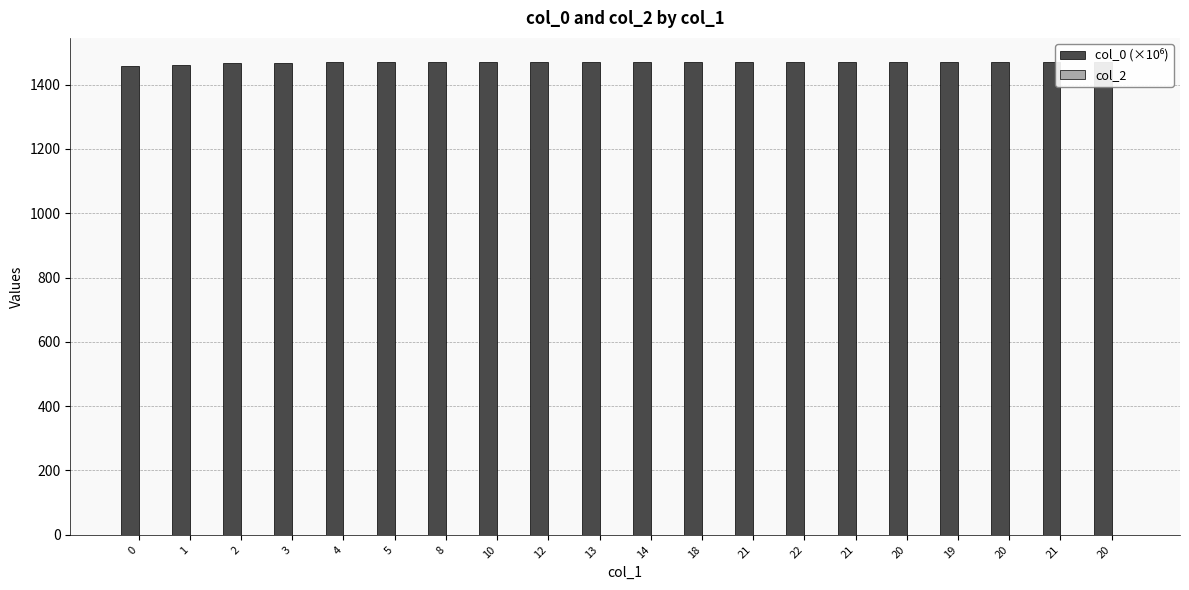

True or false: col_2 has a value of 0.0 at 21.

True